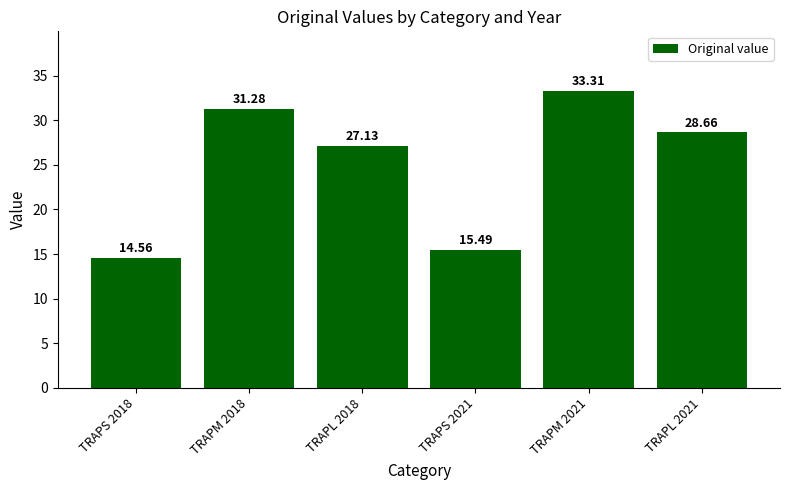

Approximately how many times larger is the value at TRAPL 2021 compared to TRAPM 2021?

0.9